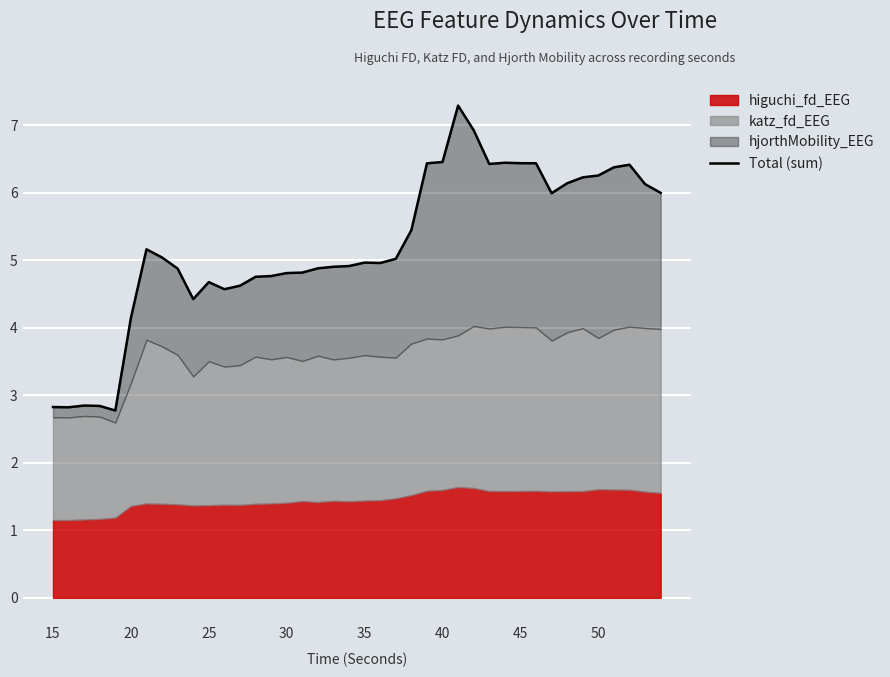

Reading right to left, transcribe all the data shown in this chart.

6.0	6.1	6.4	6.4	6.3	6.2	6.1	6.0	6.4	6.4	6.4	6.4	6.9	7.3	6.5	6.4	5.4	5.0	5.0	5.0	4.9	4.9	4.9	4.8	4.8	4.8	4.8	4.6	4.6	4.7	4.4	4.9	5.0	5.2	4.1	2.8	2.8	2.8	2.8	2.8